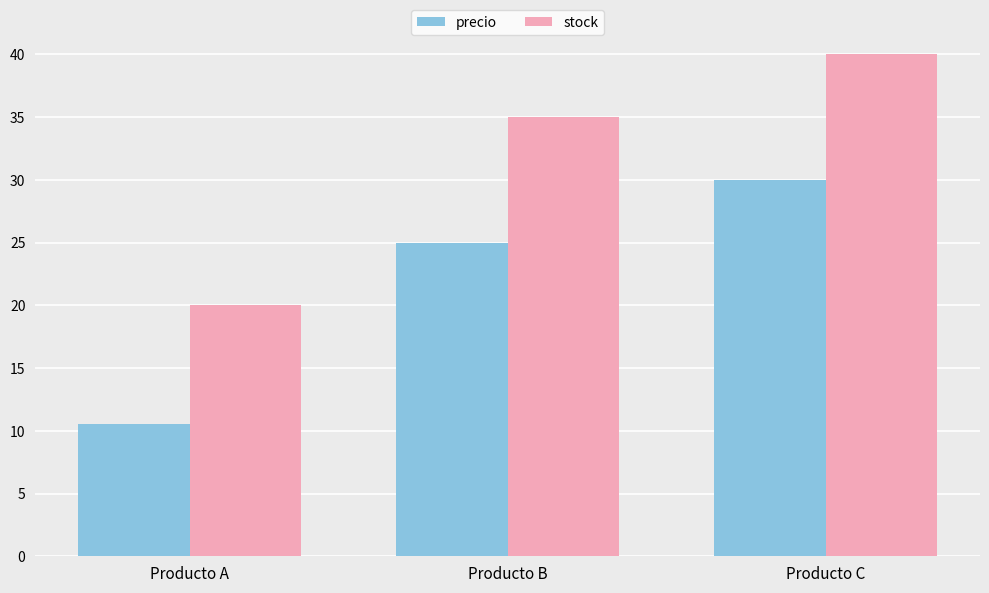

What are all the series names shown in the legend?

precio, stock